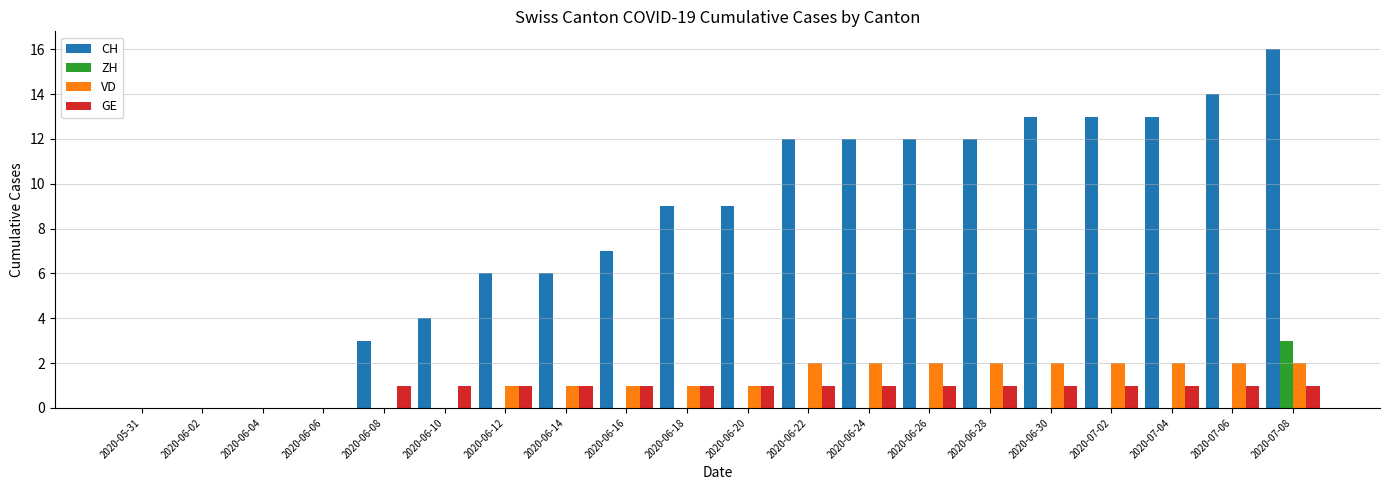

True or false: VD has a value of 2 at 2020-06-12.

False